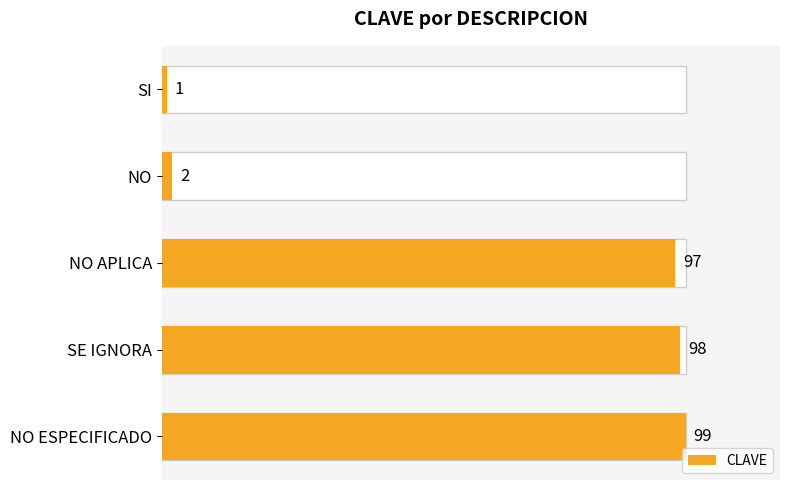

What is the maximum value shown in the chart?

99